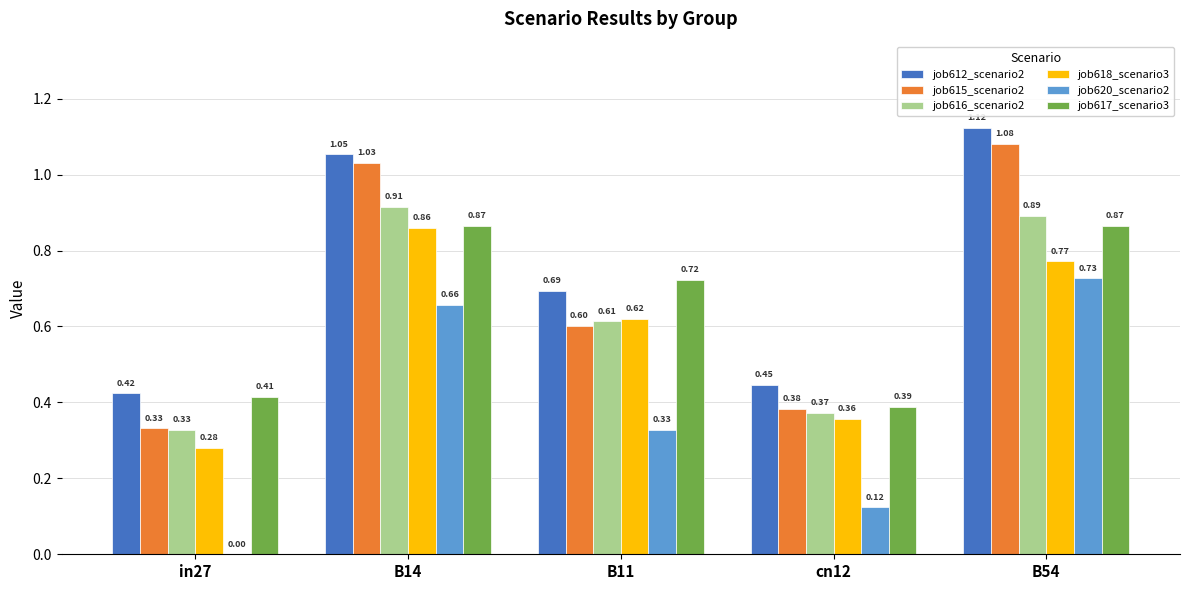

What is the total value across all series at B14?

5.4